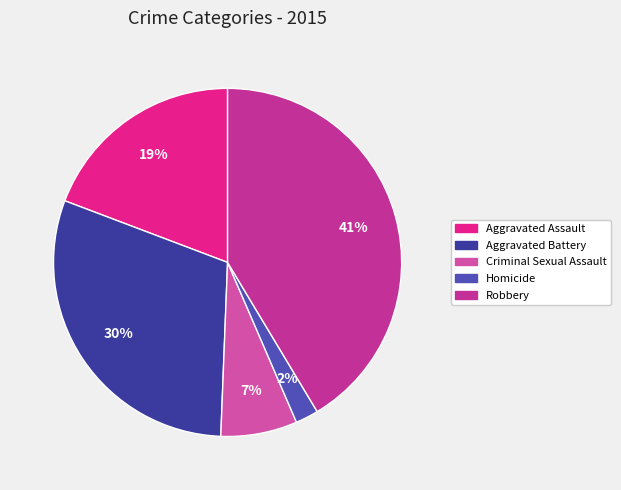

Do Robbery and Criminal Sexual Assault together represent more than half of the pie?

No